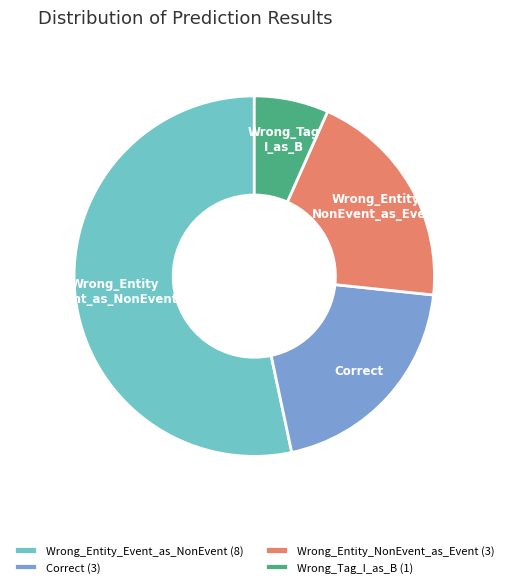

Does Wrong_Entity_NonEvent_as_Event represent more than half of the total?

No